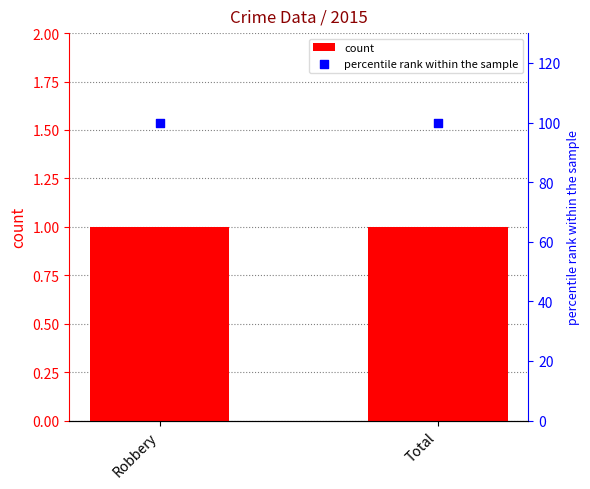

What is the total value across all series at Total?

101